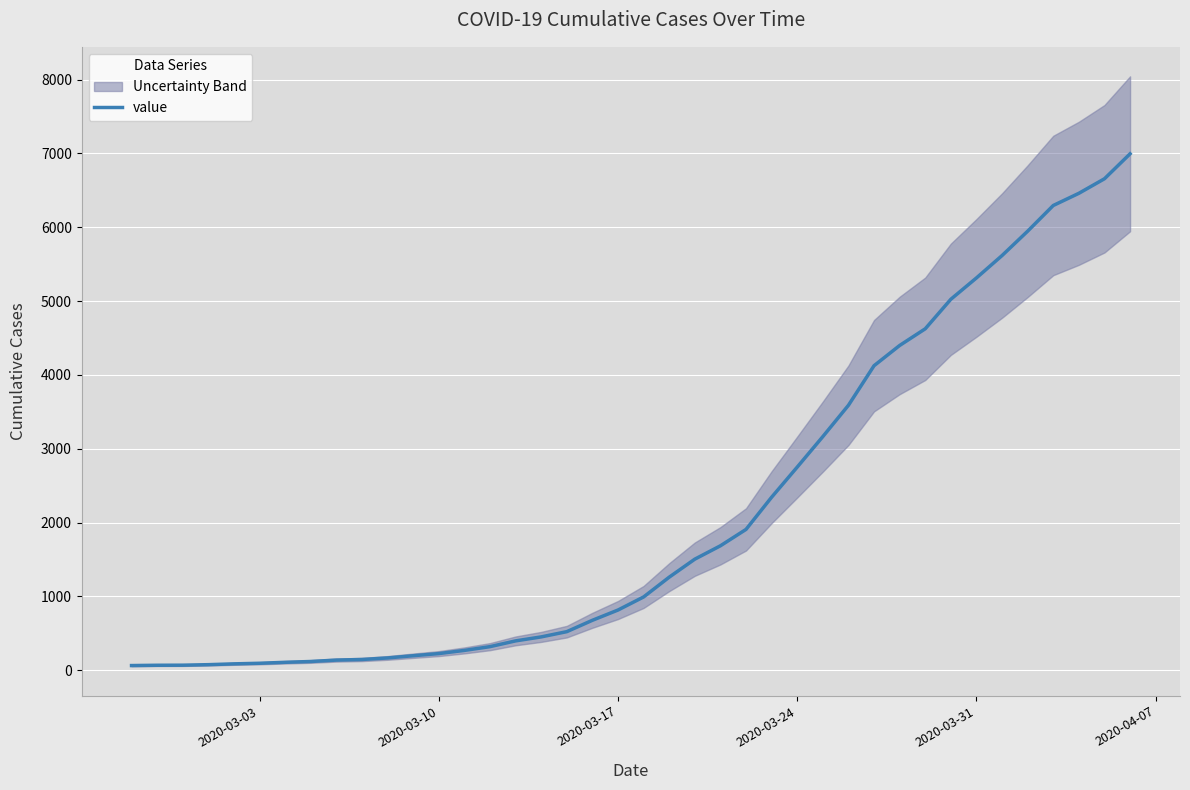

What is the maximum value shown in the chart?

6995